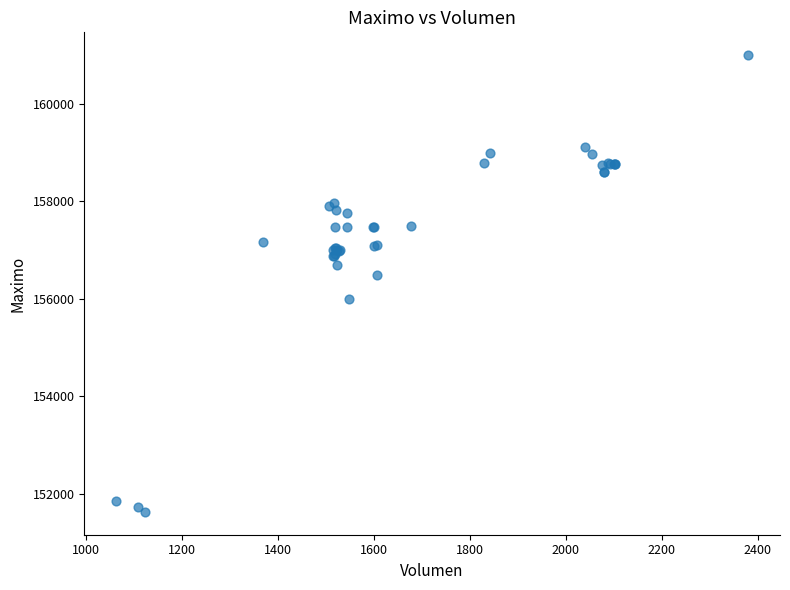

What Y value in the scatter plot is closest to 156316?

156500